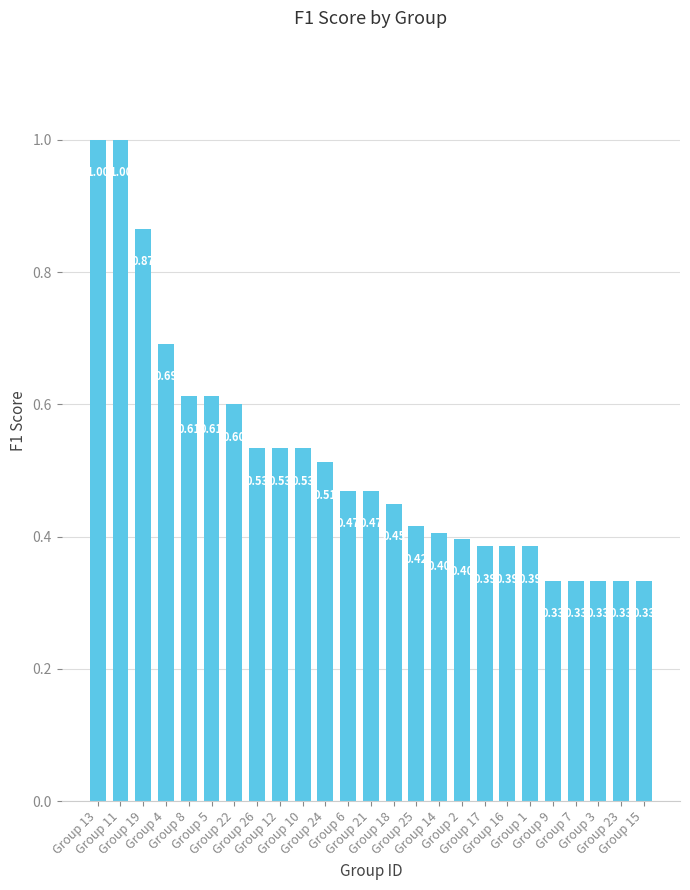

What is the change in value from Group 10 to Group 7?

-0.2